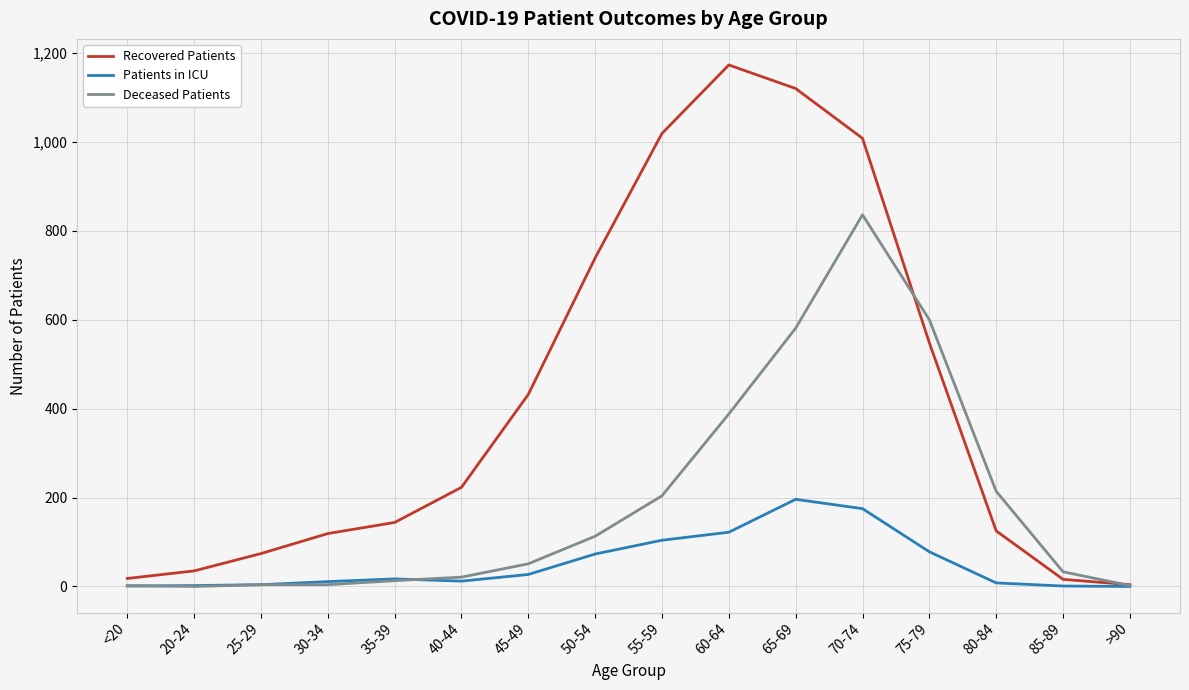

Rank the series by their average value, from highest to lowest.

Recovered Patients, Deceased Patients, Patients in ICU